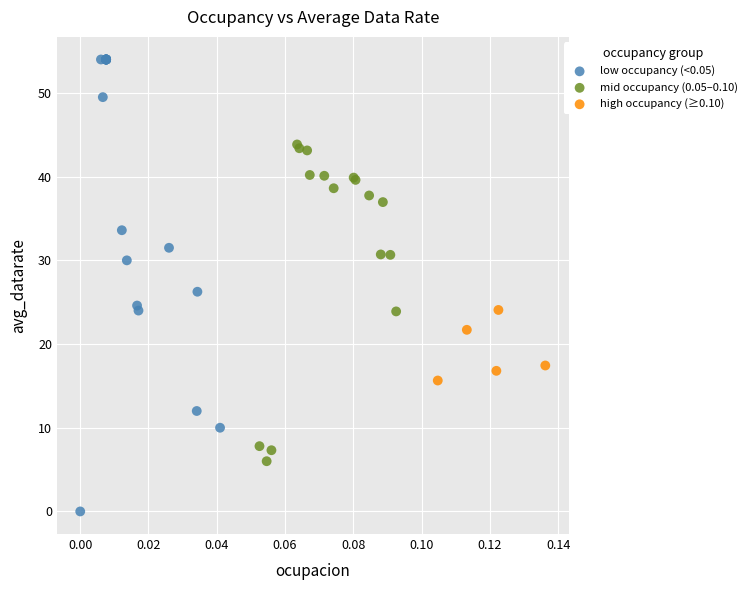

Which series has the largest Y range (max minus min)?

low occupancy (<0.05)